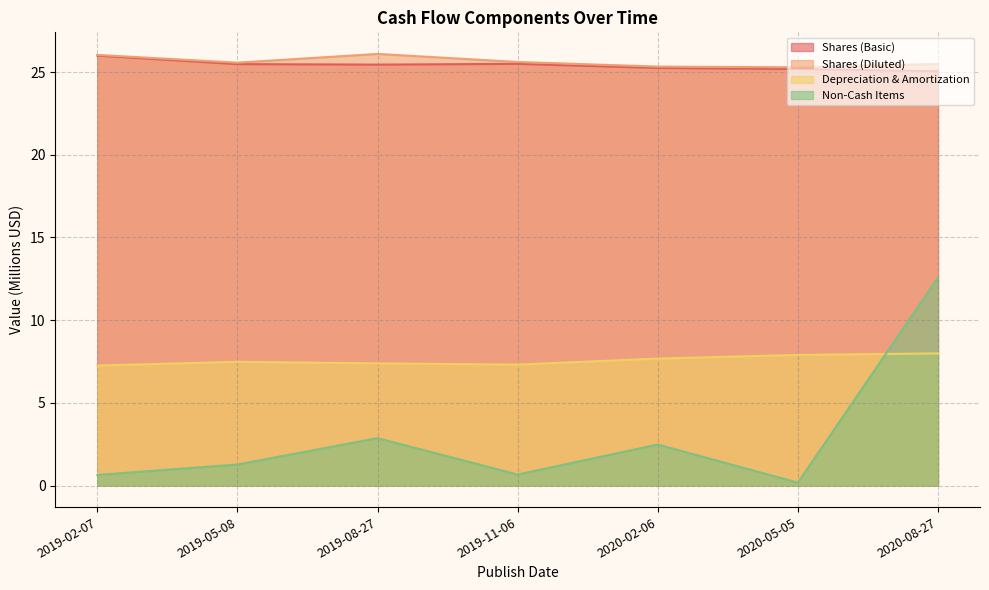

True or false: Shares (Basic) and Shares (Diluted) intersect in this chart.

False